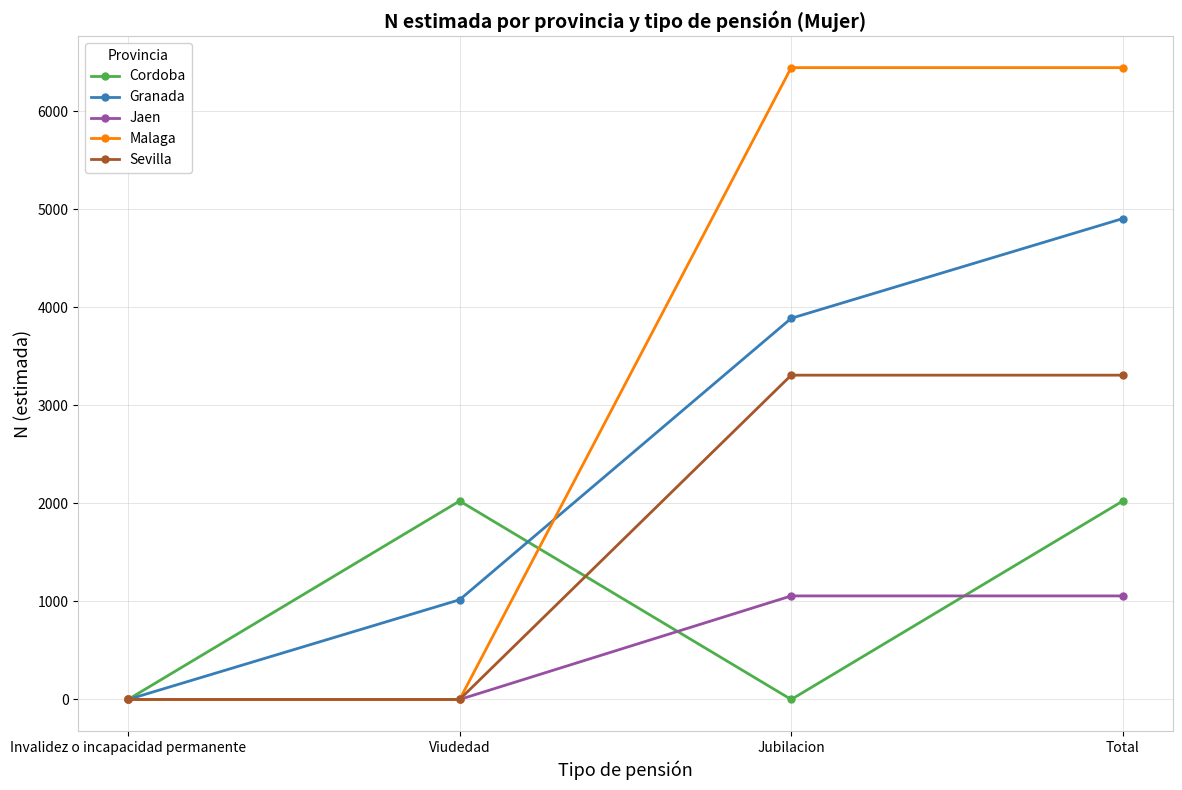

The value of Jaen at Invalidez o incapacidad permanente is 0. True or false?

True